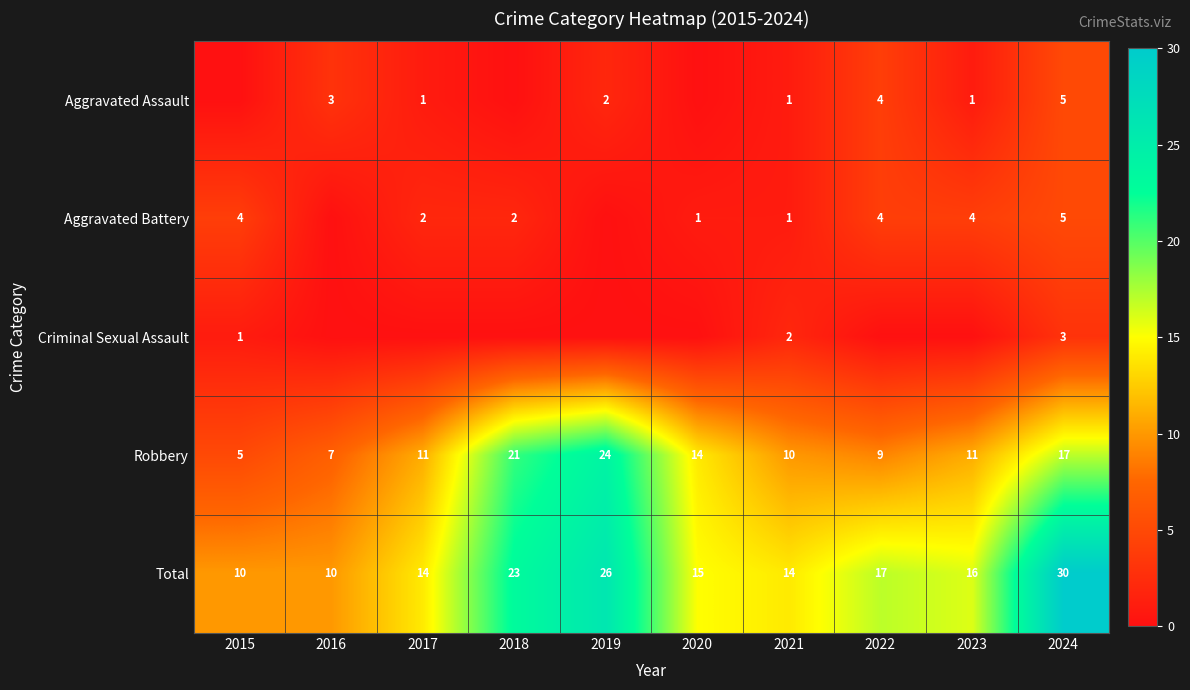

Is the value of Robbery at 2018 greater than the value of Criminal Sexual Assault at 2015?

Yes